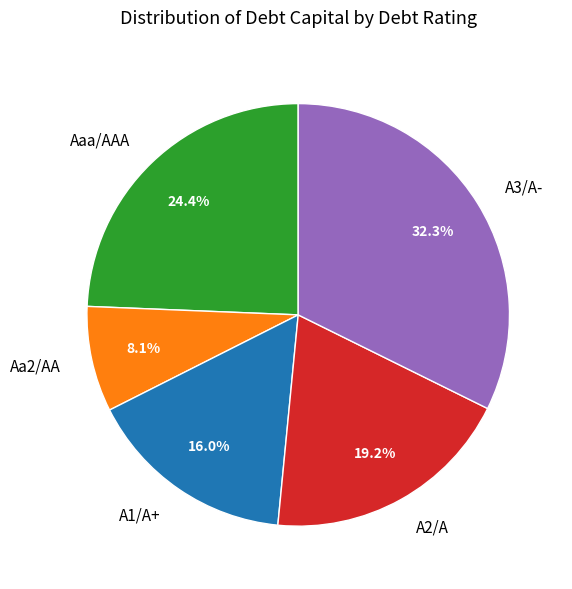

What percentage is the A3/A- slice, to the nearest percent?

32%